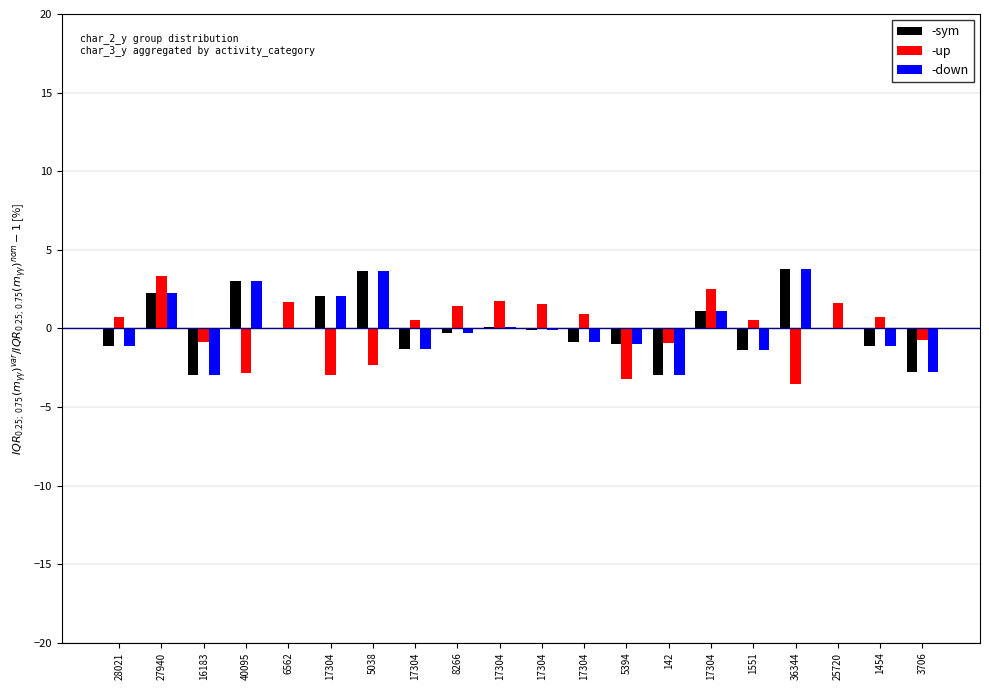

What is the minimum value shown in the chart?

-3.5